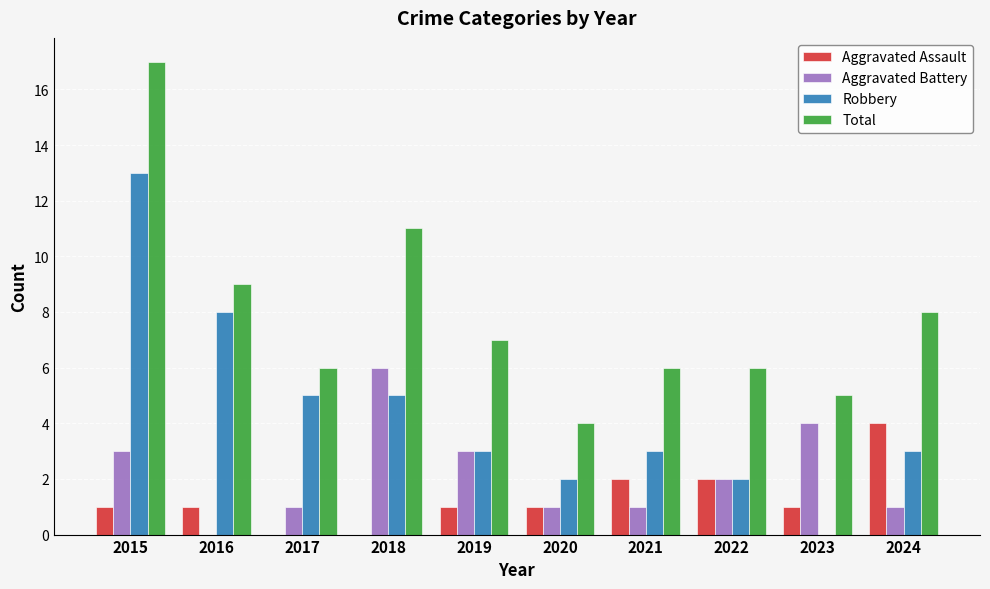

The value of Aggravated Assault at 2023 is 1. True or false?

True